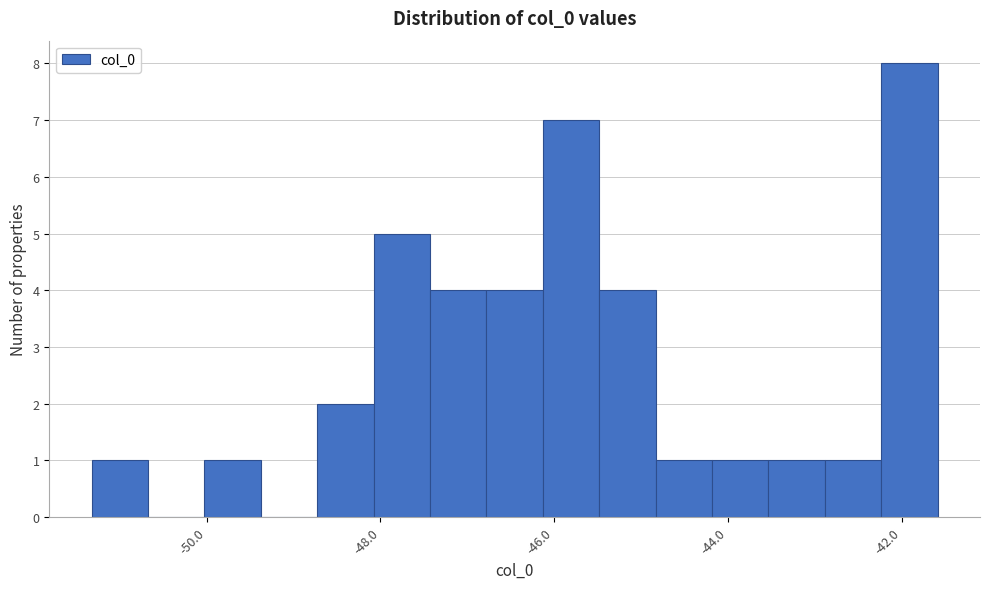

Around what value on the x-axis is the tallest bar? Give the approximate position of its centre, as read against the axis.

-42.0